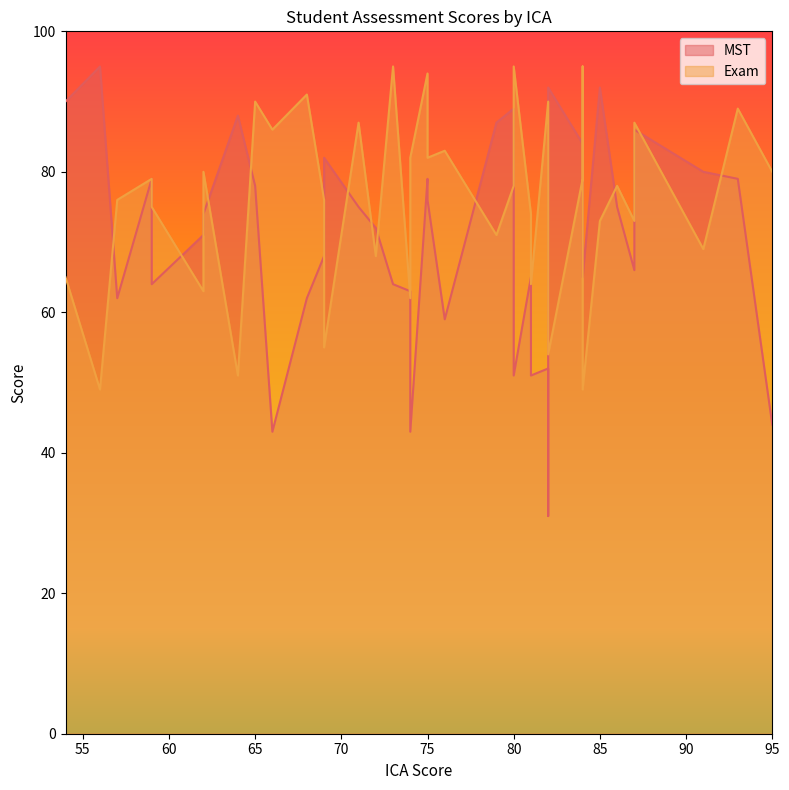

What is the sum of the Exam values at 74 and 56?

131